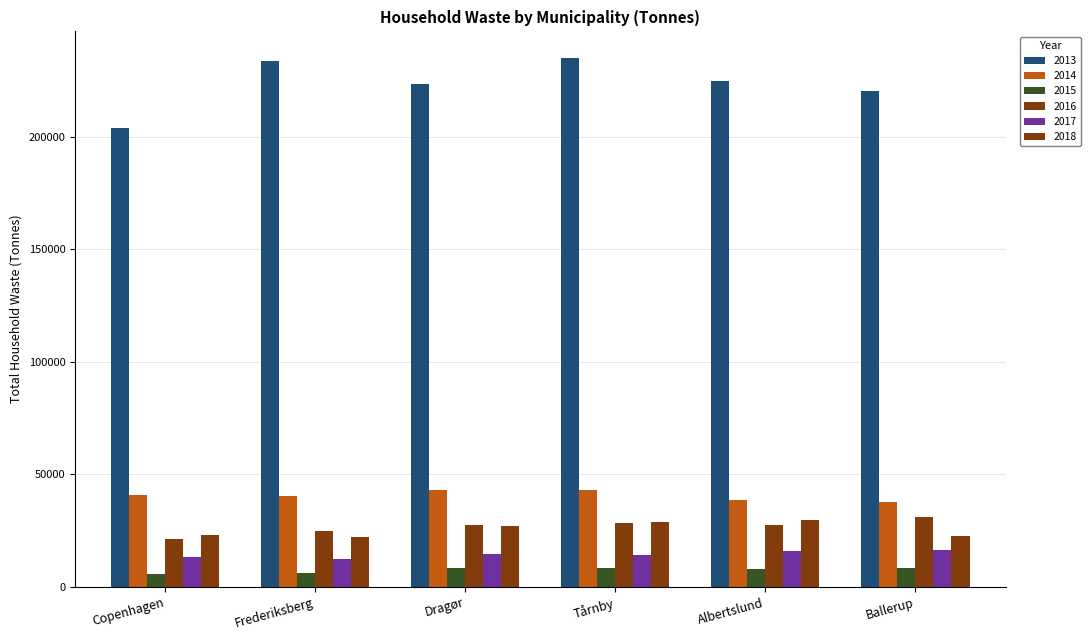

How many bars are there in total?

36